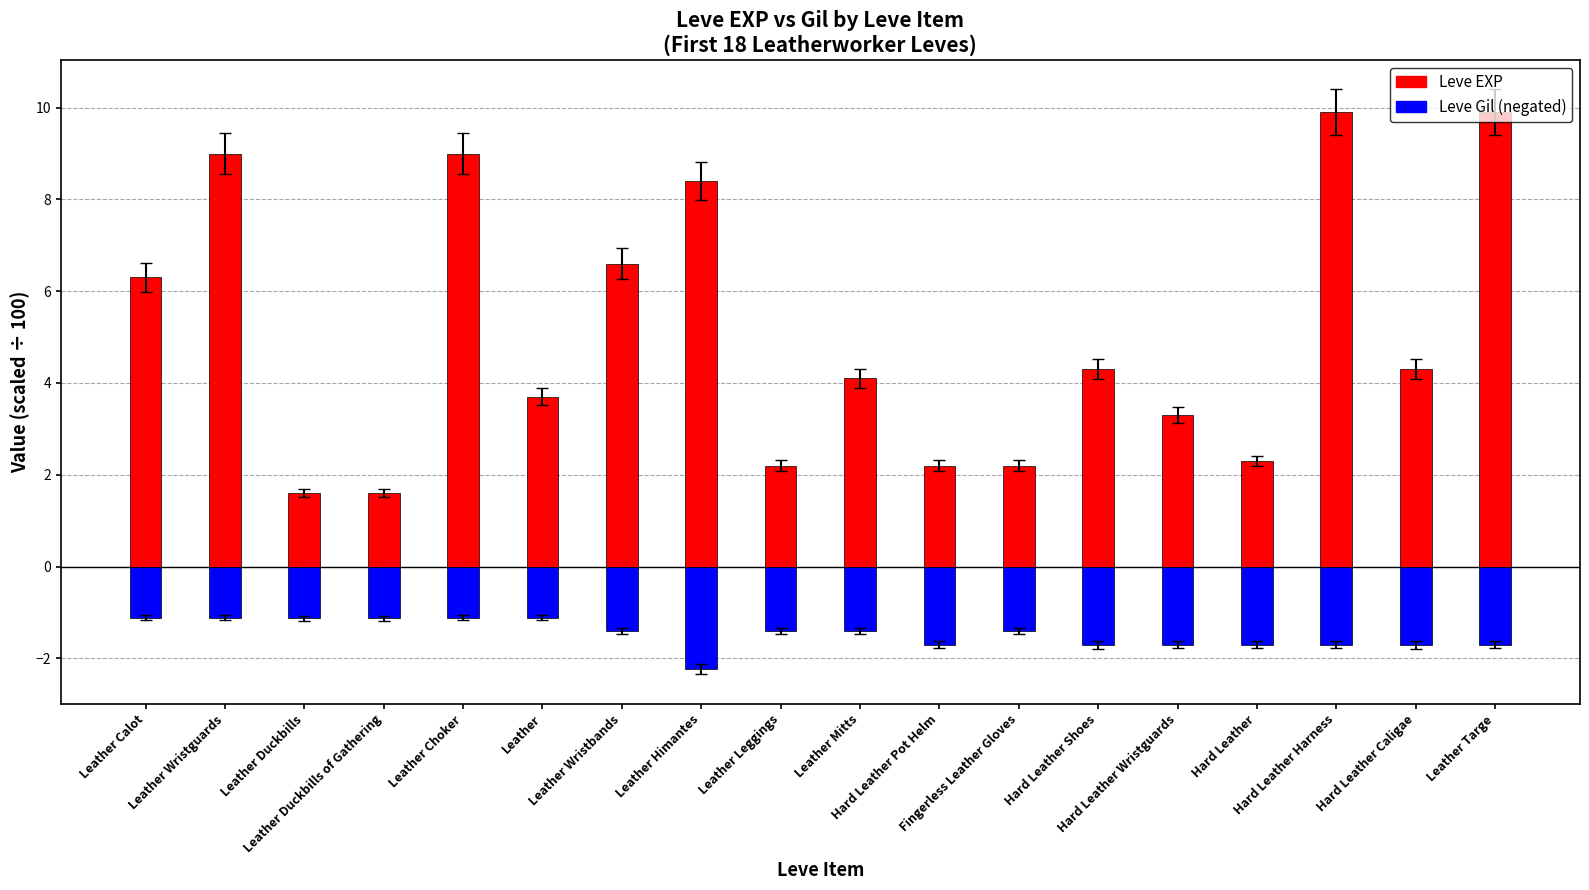

Count the number of data series in this chart.

2